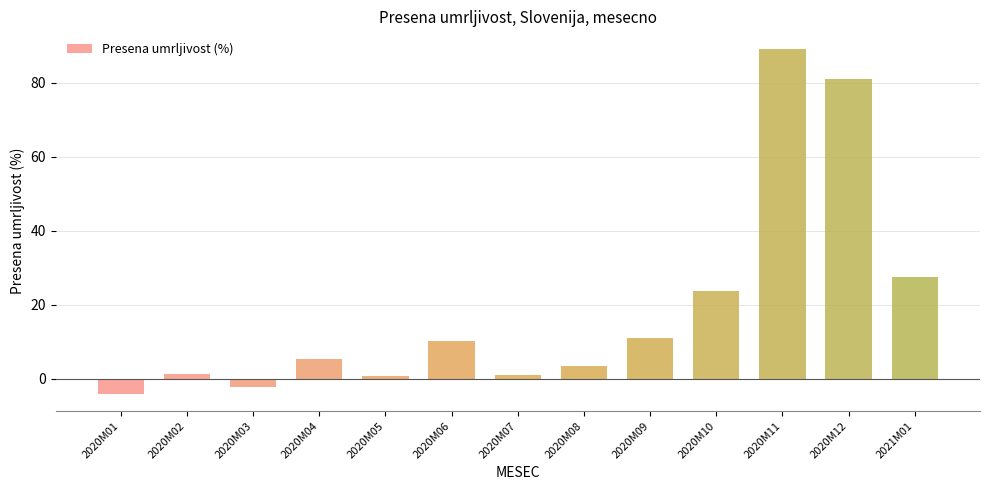

How many data points are above 5?

7